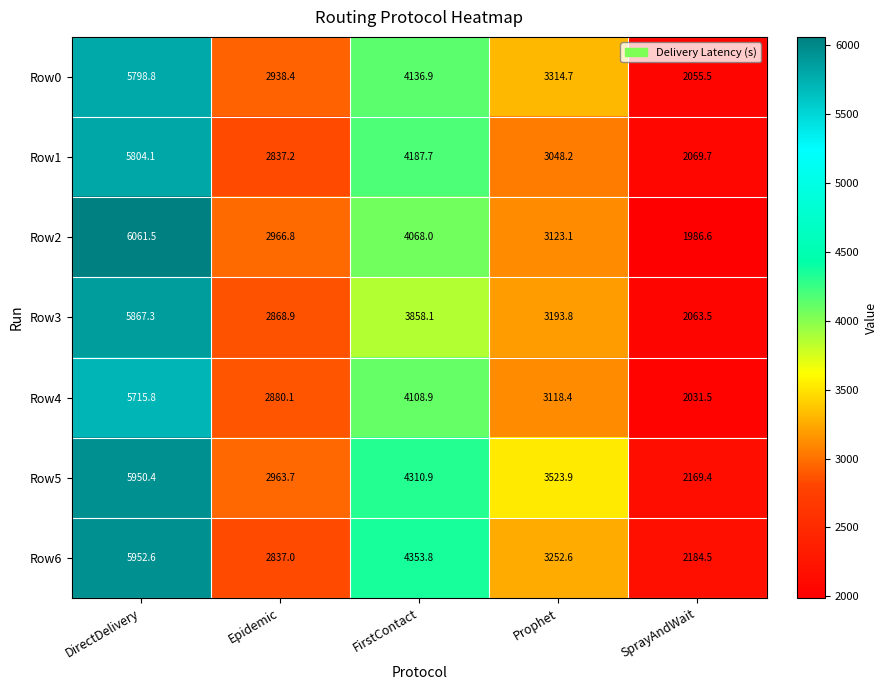

Is it true that Row5 equals 1387.6 at Epidemic?

False